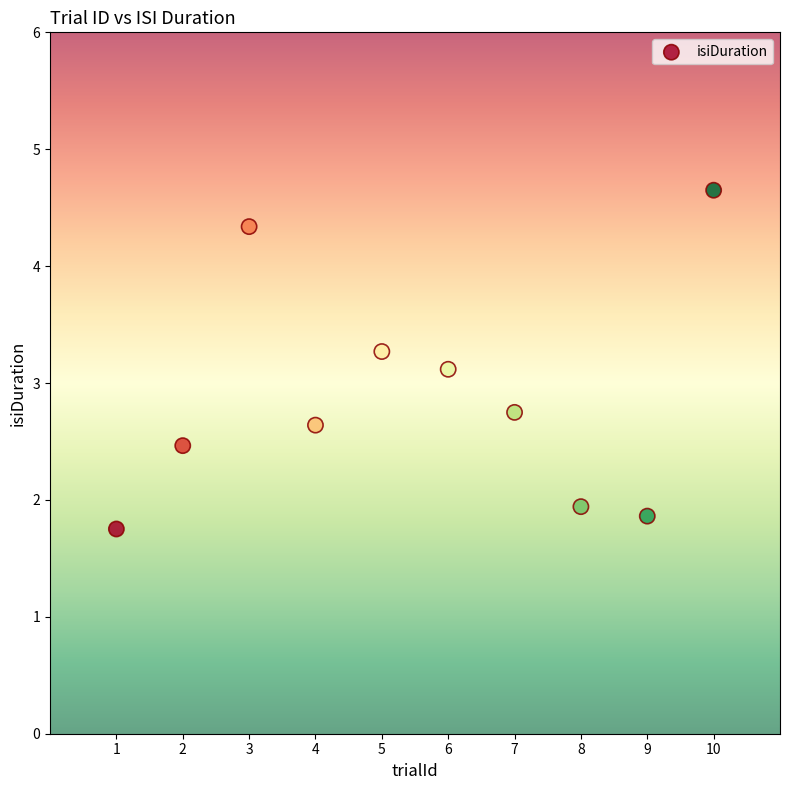

What is the average X value?

5.5